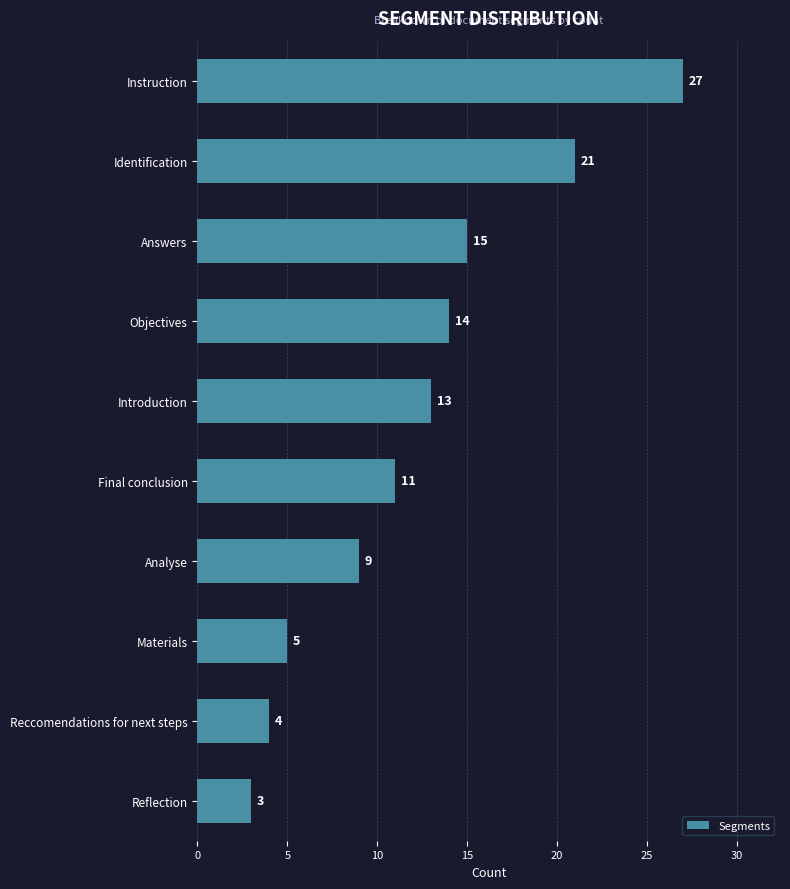

What is the difference between the second highest and second lowest values?

17